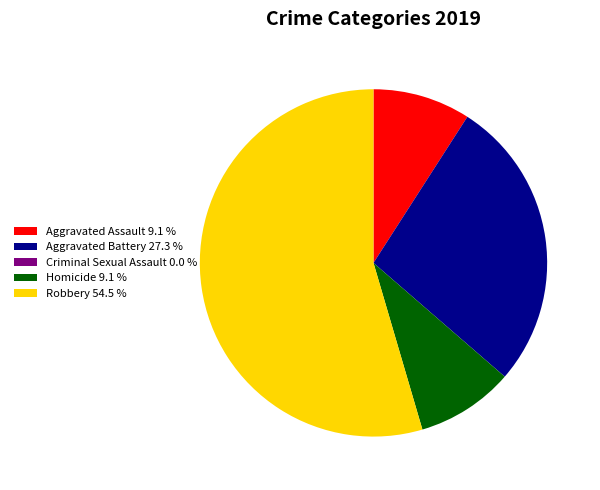

Is Homicide 9.1 % the majority of the pie?

No